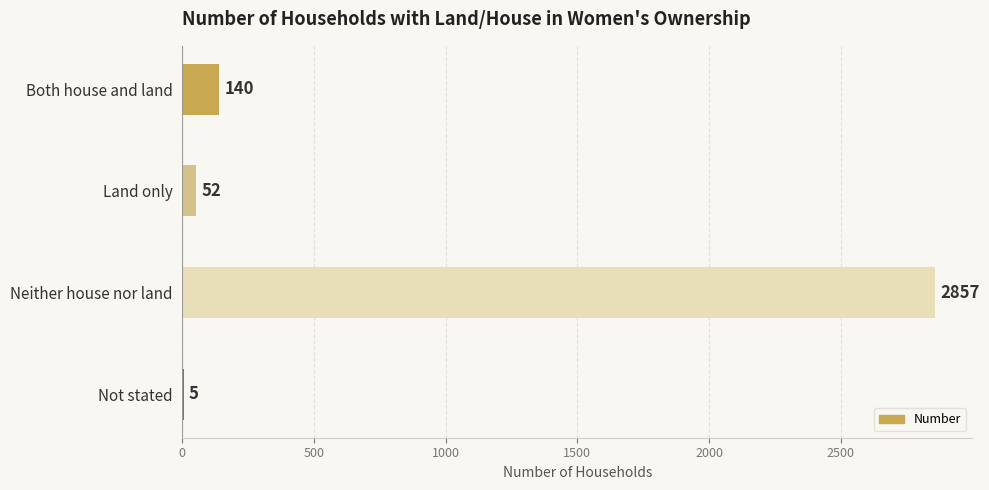

The value at Both house and land is 140. True or false?

True